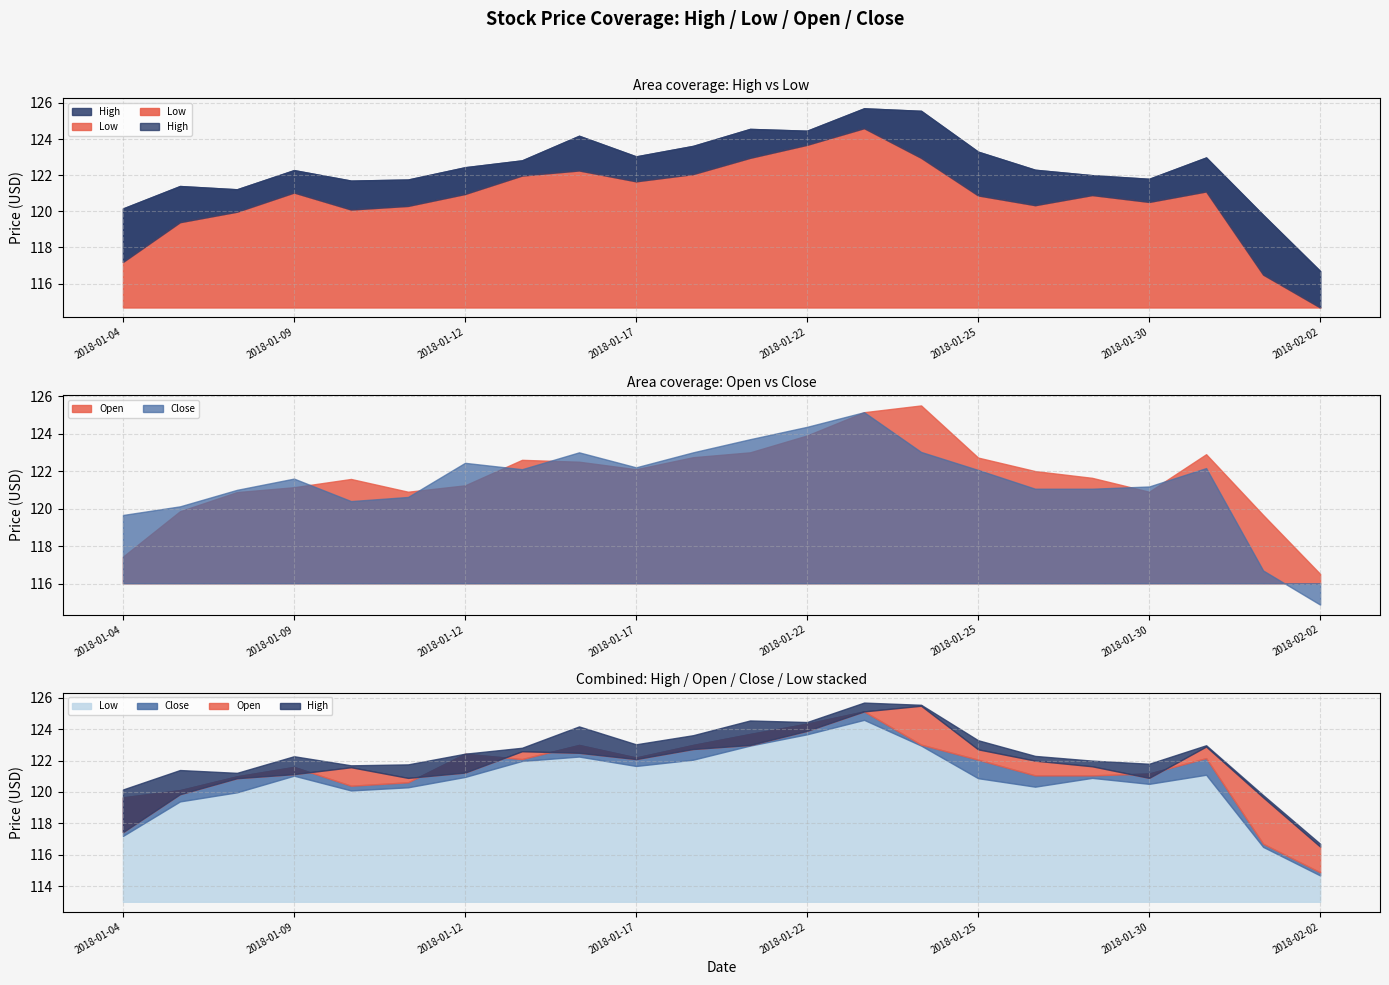

What position from the left is 2018-01-11?

6